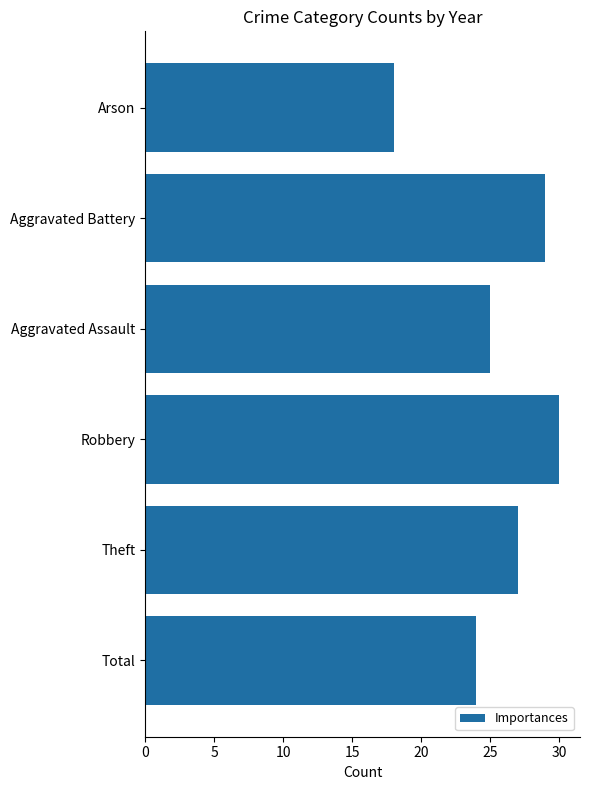

Reading bottom to top, transcribe all the data shown in this chart.

Total=24	Theft=27	Robbery=30	Aggravated Assault=25	Aggravated Battery=29	Arson=18